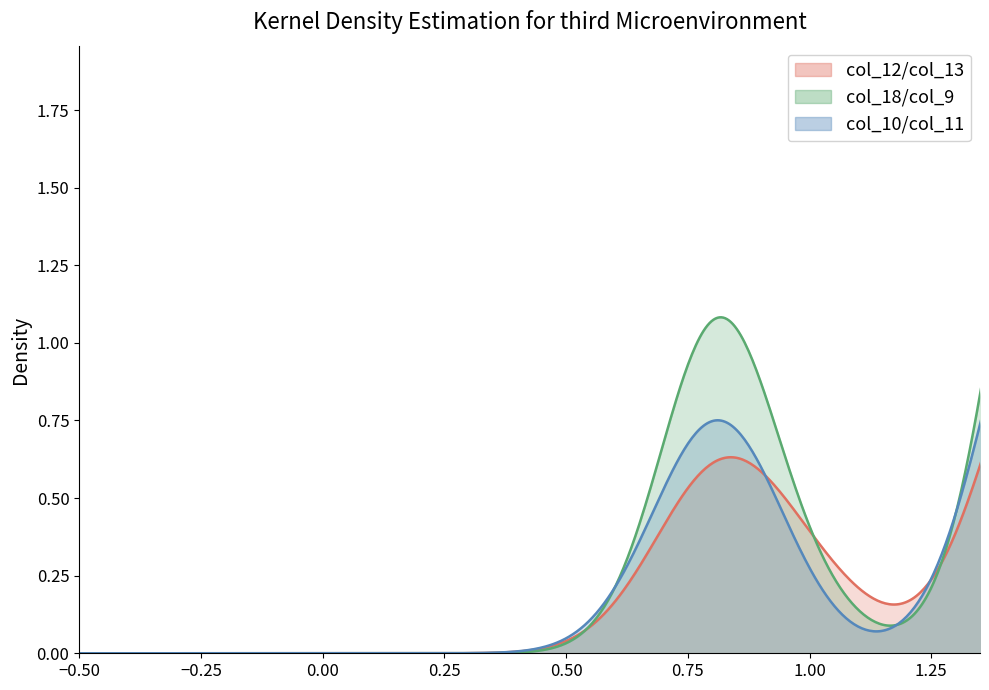

True or false: col_12 and col_9 cross at least once.

True